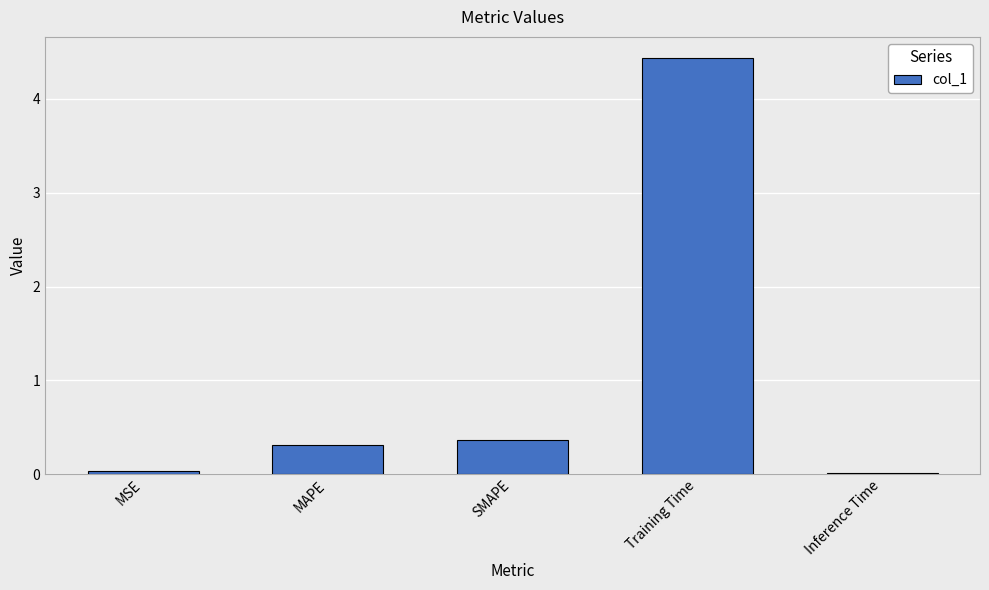

How many series are shown in this chart?

1